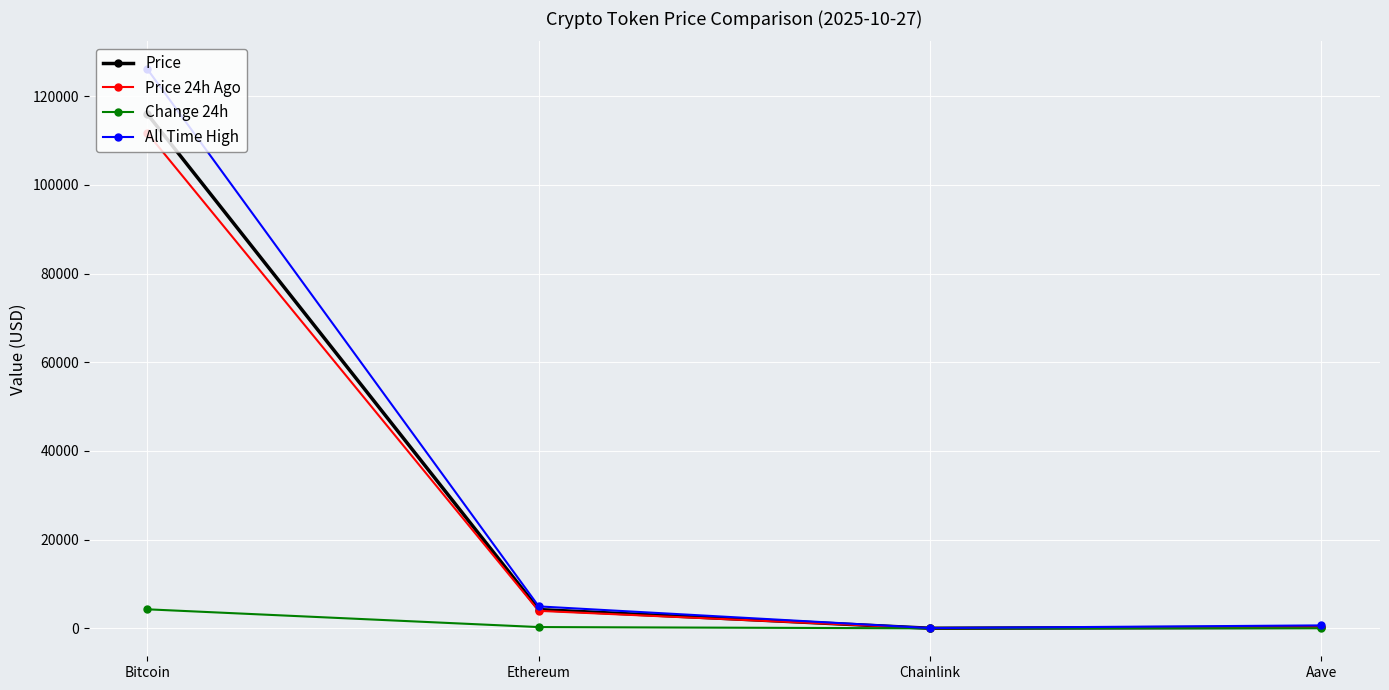

Is it true that Price 24h Ago equals 227.2 at Aave?

True